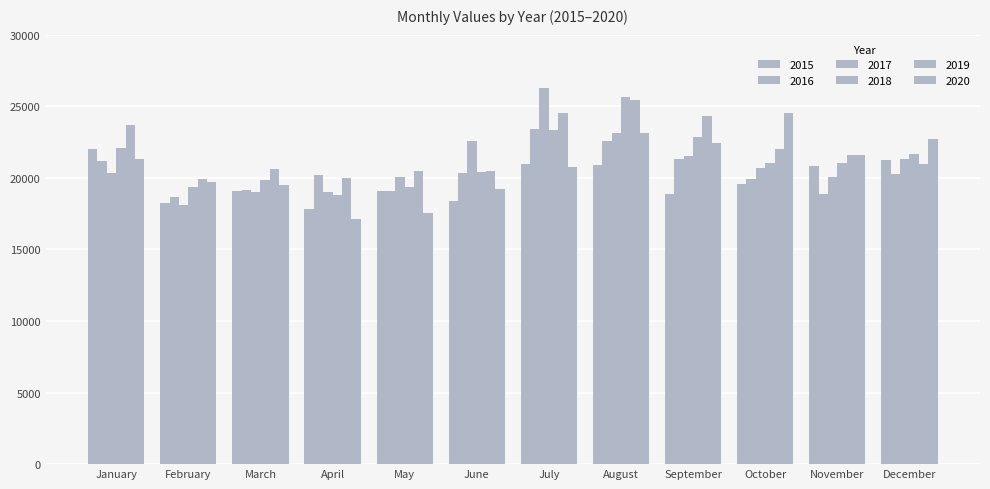

The 2016 series shows 27696 at January. True or false?

False